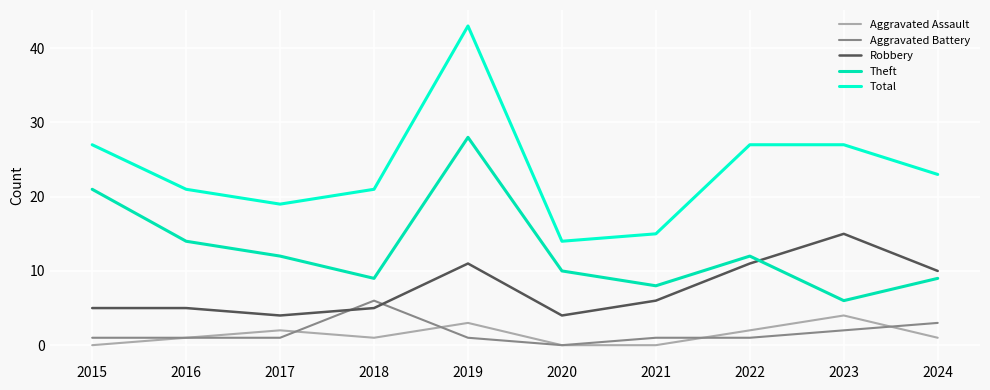

What value does the Theft series have at 2015?

21